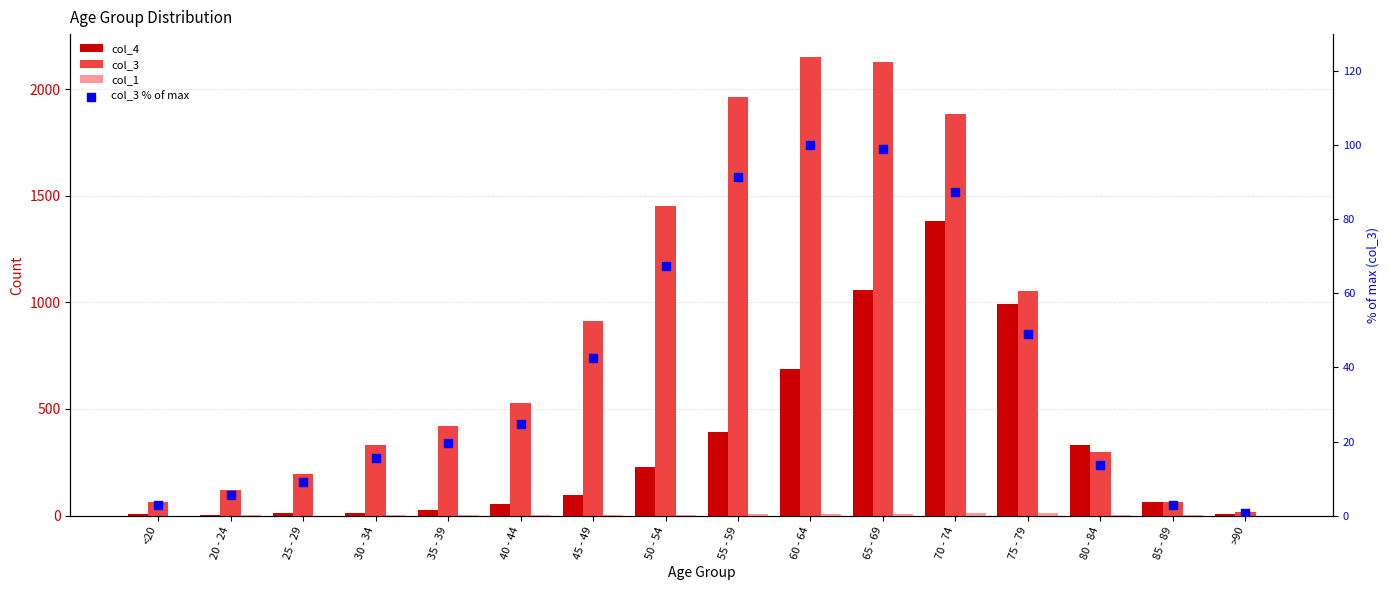

At which category is the sum across all series the highest?

70 - 74